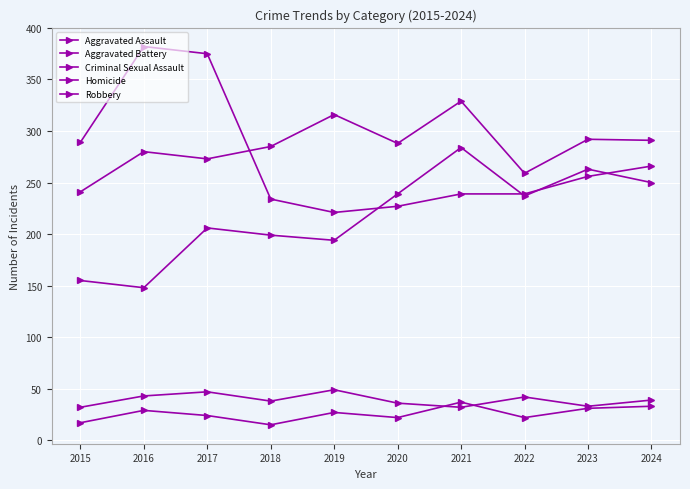

What is the lowest value of the Aggravated Battery series?

241